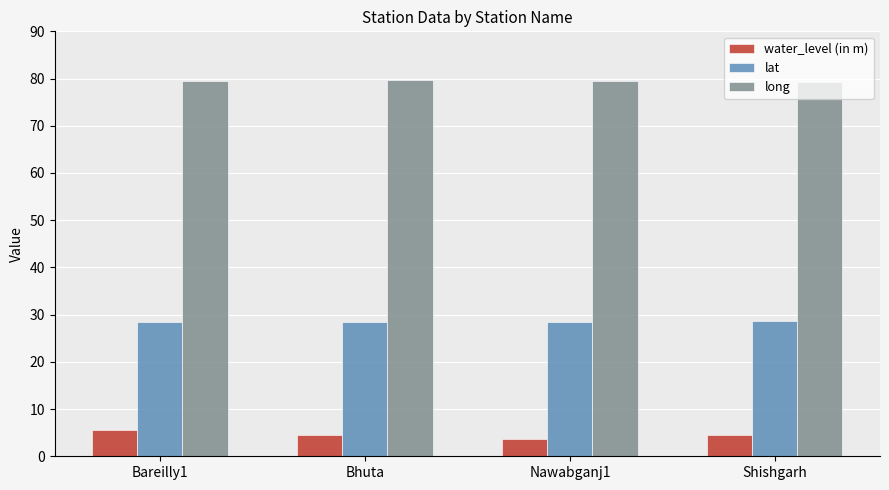

What position from the right is Shishgarh?

1